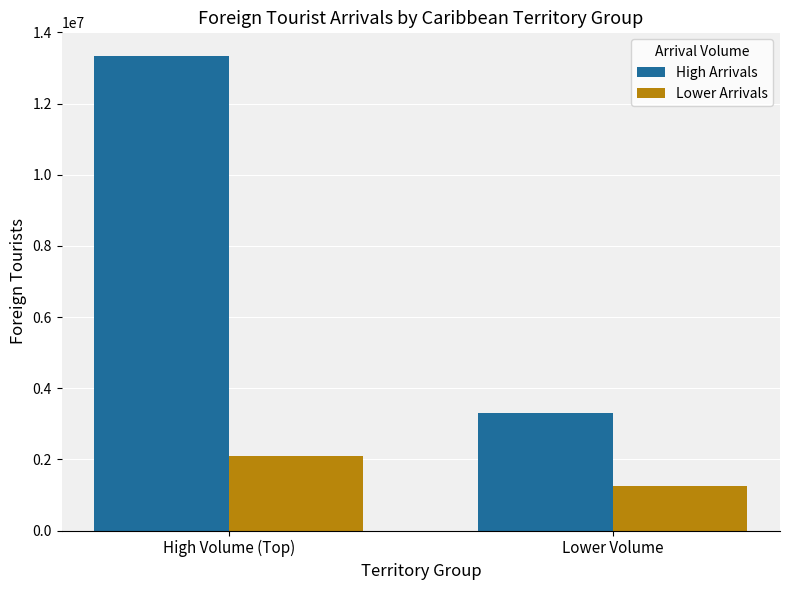

What value does the Lower Arrivals series have at Lower Volume, to the nearest 50?

1238050